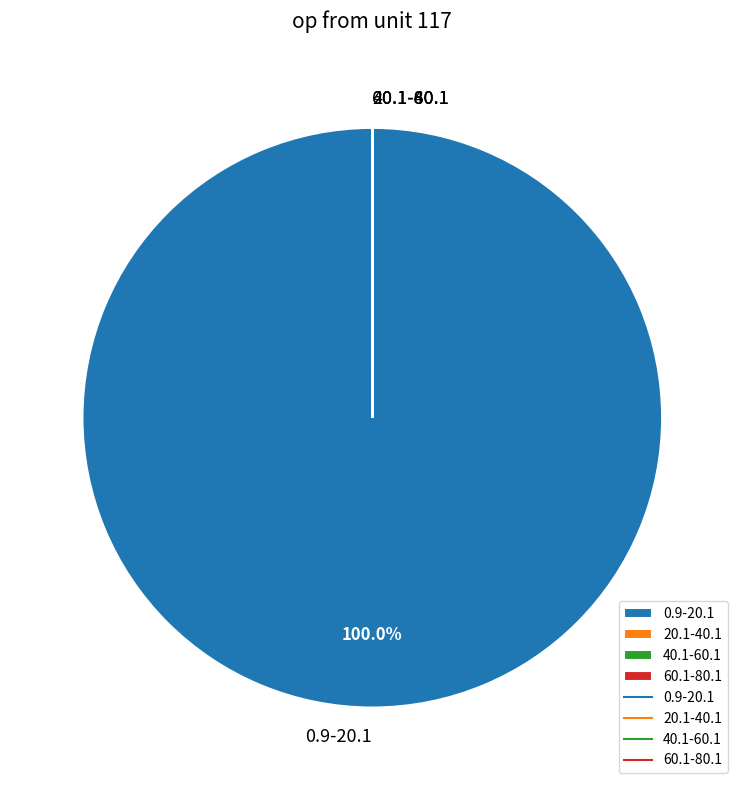

To the nearest percent, what portion does 0.9-20.1 represent?

100%